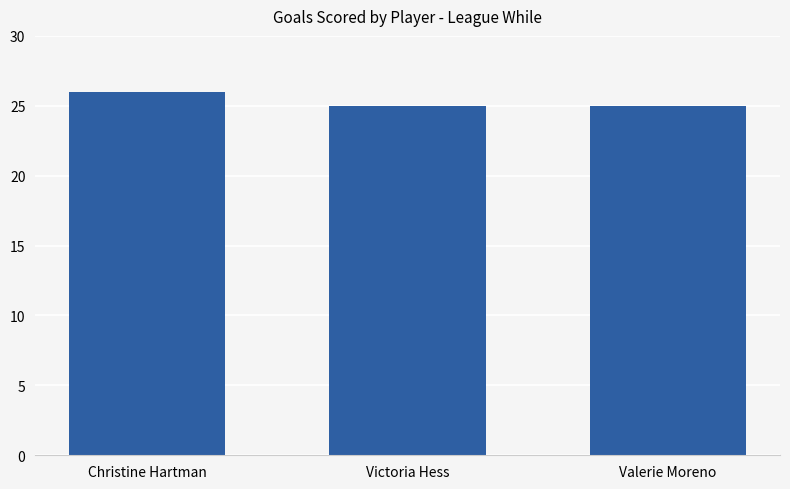

Reading right to left, transcribe all the data shown in this chart.

25	25	26